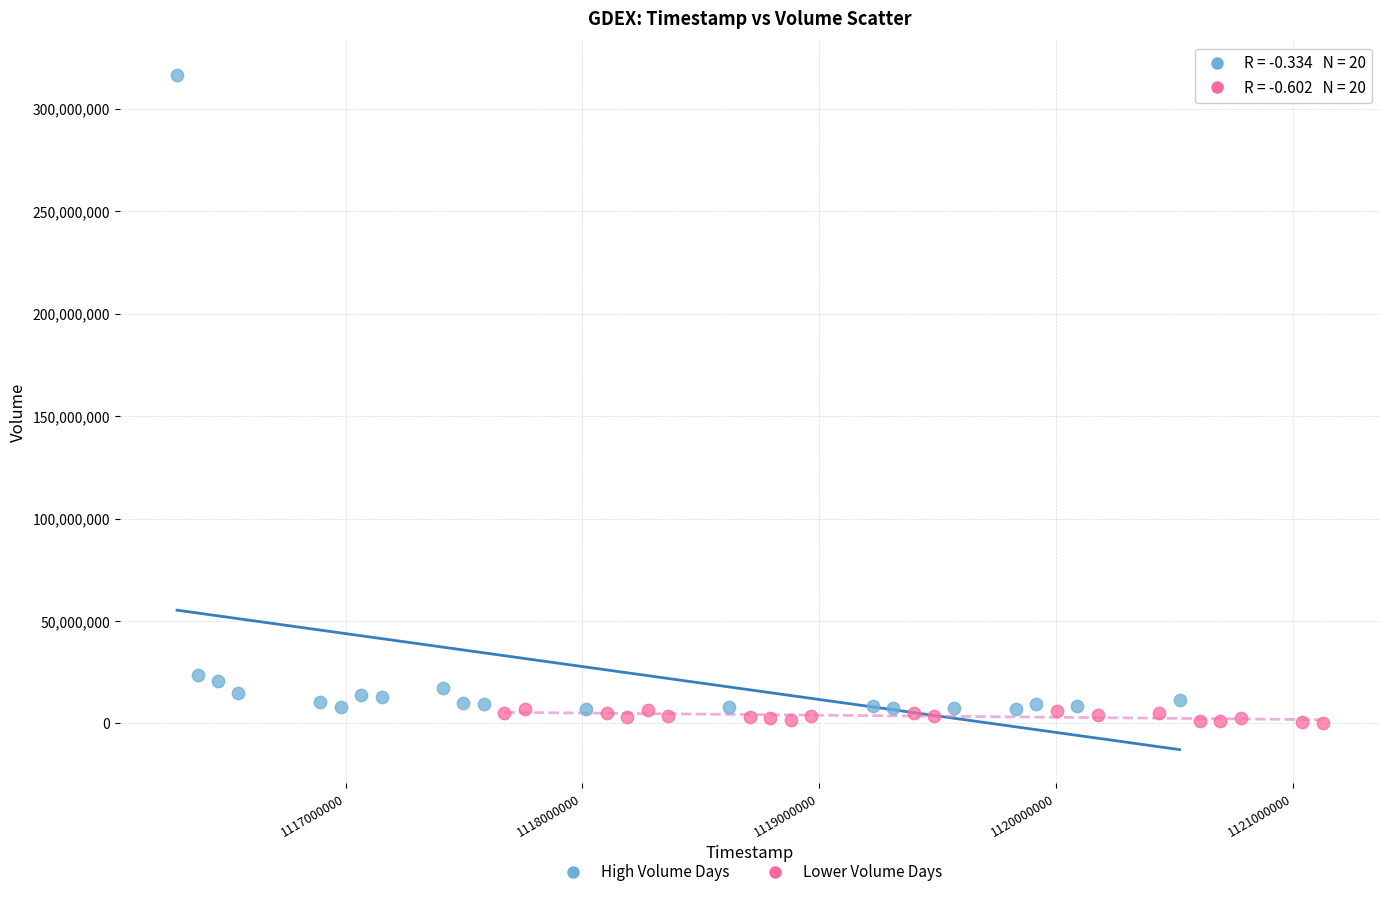

Which series contains the highest Y value?

High Volume Days